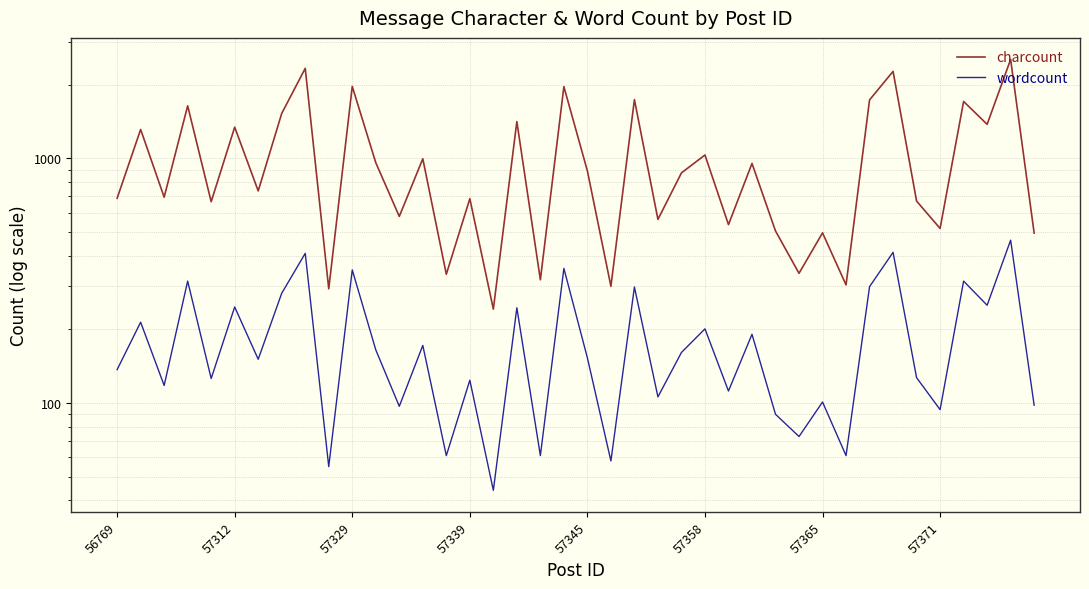

Which series has the widest spread of values?

charcount